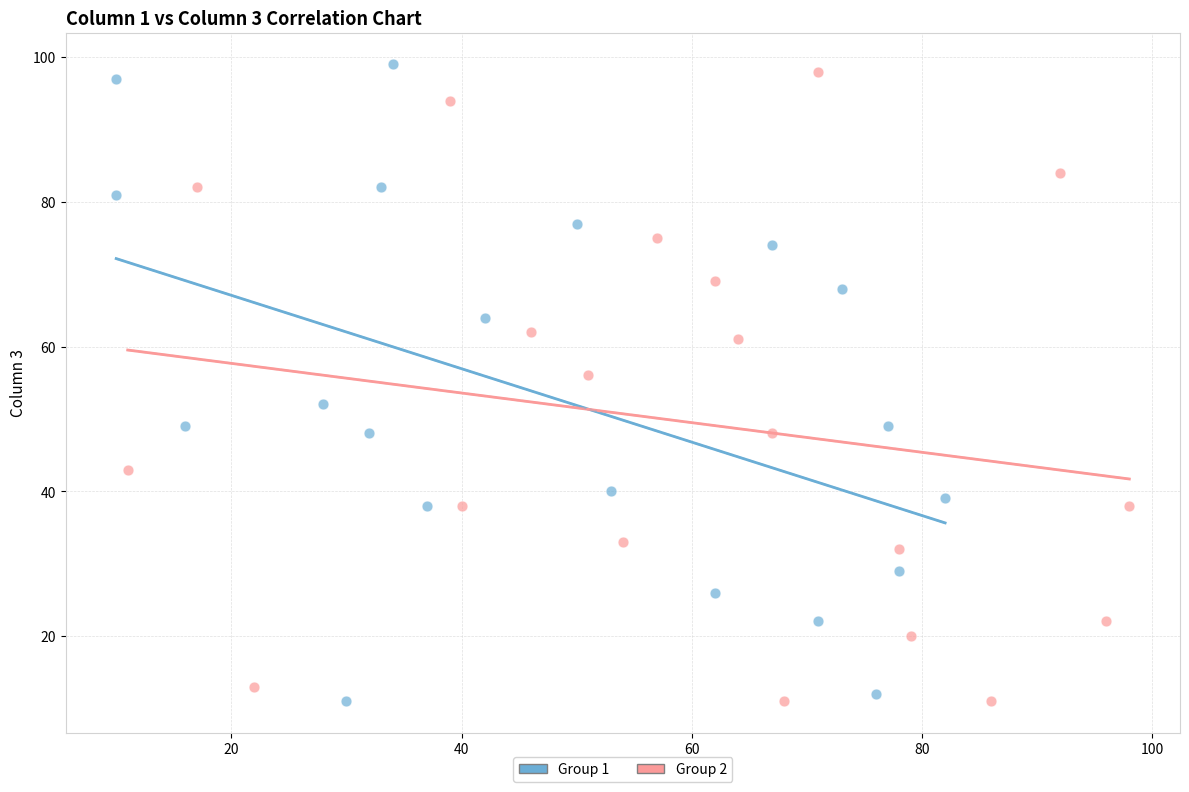

What are all the series names shown in the legend?

Group 1, Group 2